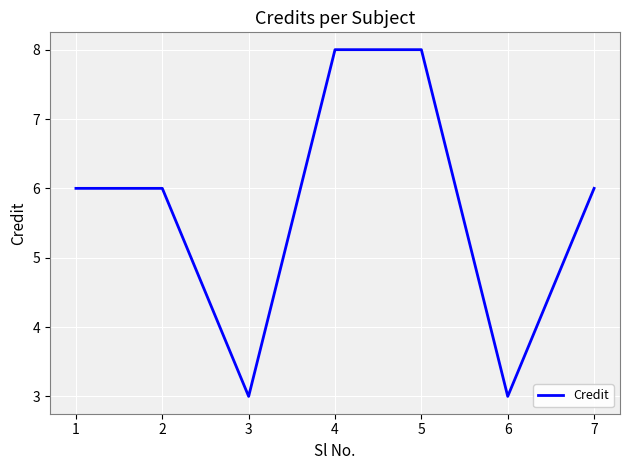

What is the difference between the second highest and minimum values?

5